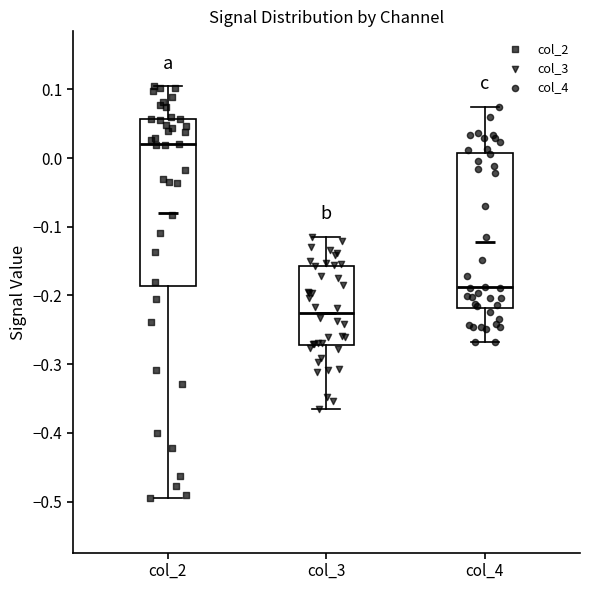

Reading left to right, transcribe this box plot: for each box, give where its median line is, the range the box spans, and where its two whiskers end, as read against the y-axis. The values are not printed on the chart, so give them approximately, as read against the axis.

col_2: median 0.02, box -0.19 to 0.06, whiskers -0.49 to 0.10
col_3: median -0.23, box -0.27 to -0.16, whiskers -0.37 to -0.12
col_4: median -0.19, box -0.22 to 0.01, whiskers -0.27 to 0.07